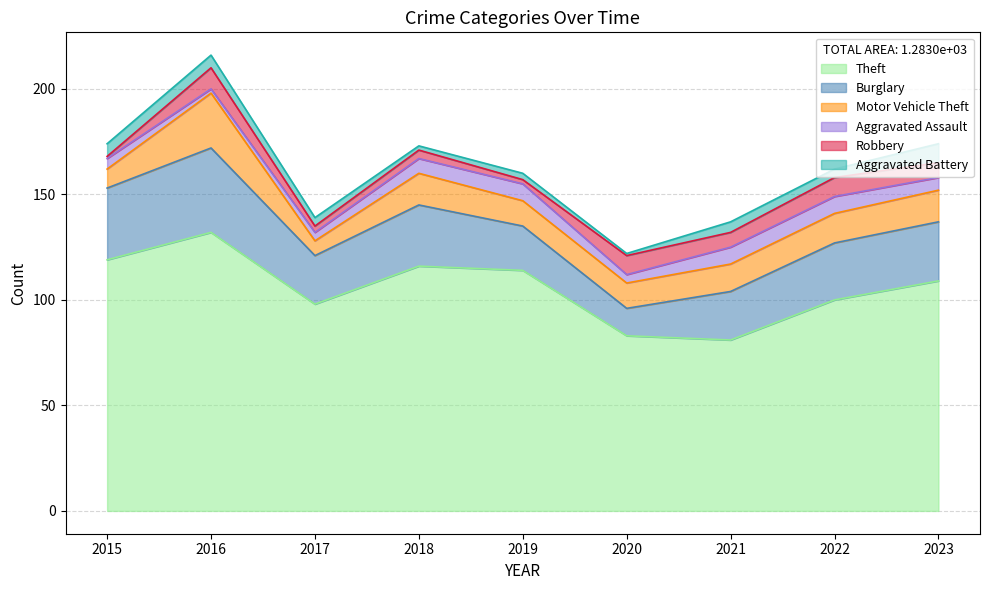

What is the average value of the Robbery series?

6